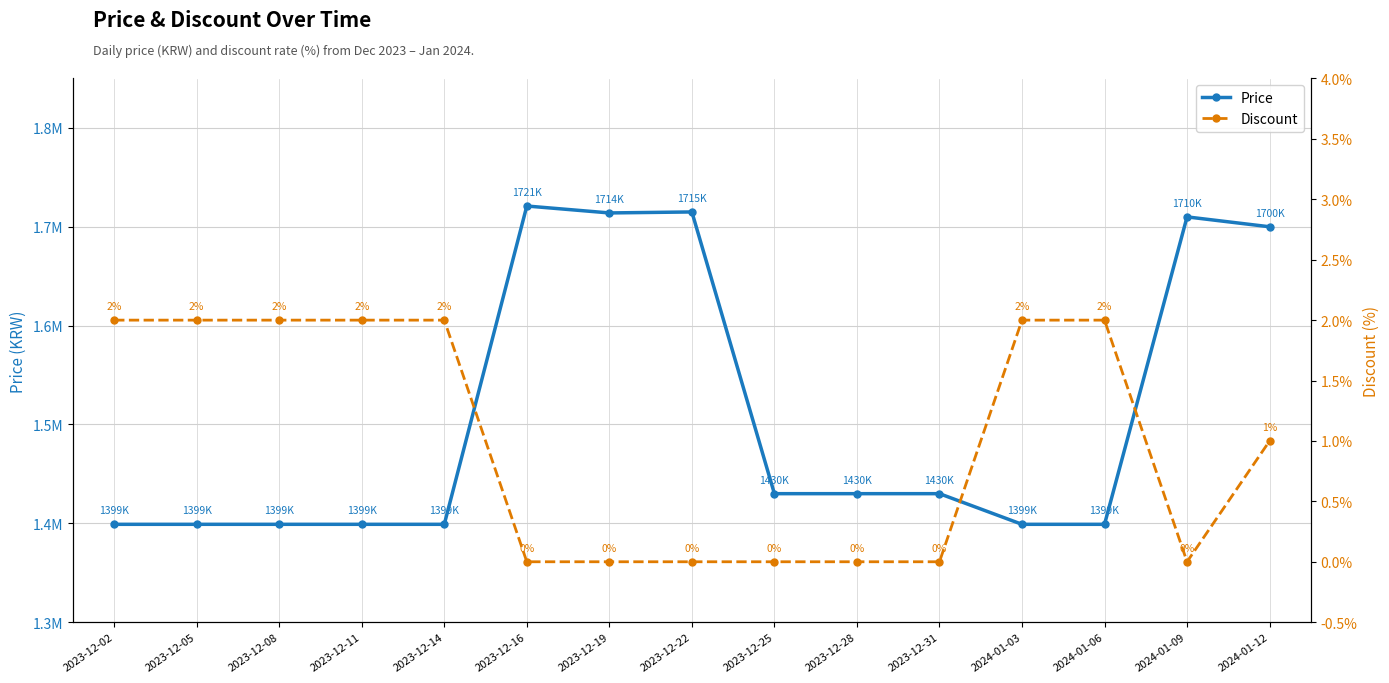

What is the spread (max minus min) of values at 2023-12-14?

1398998